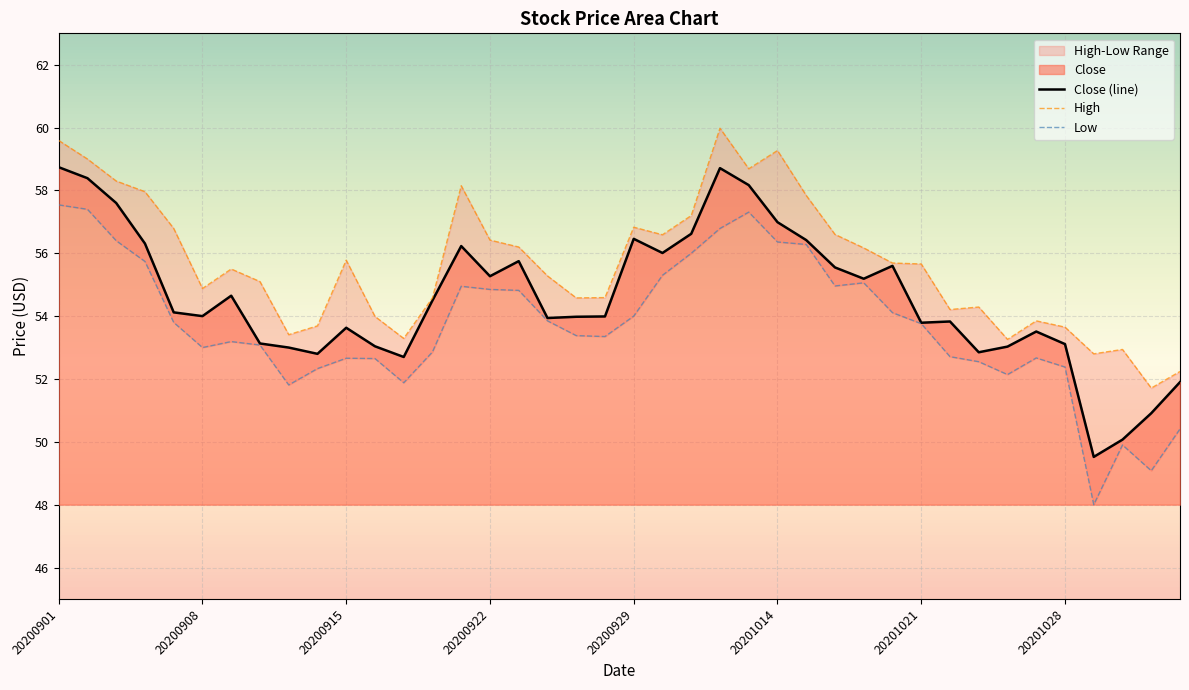

At how many categories does at least one series exceed 51?

40